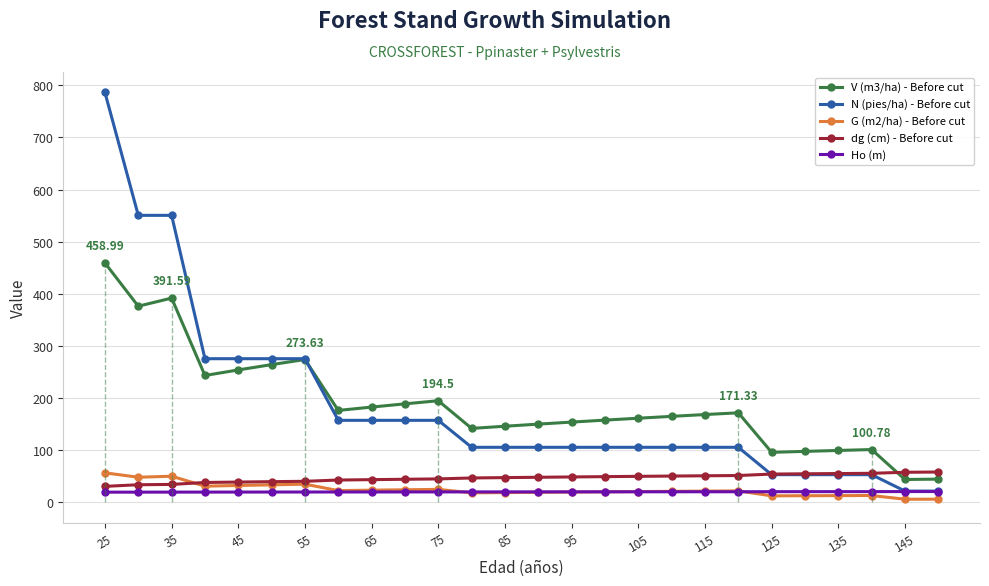

True or false: V (m3/ha) - Before cut and Ho (m) intersect in this chart.

False